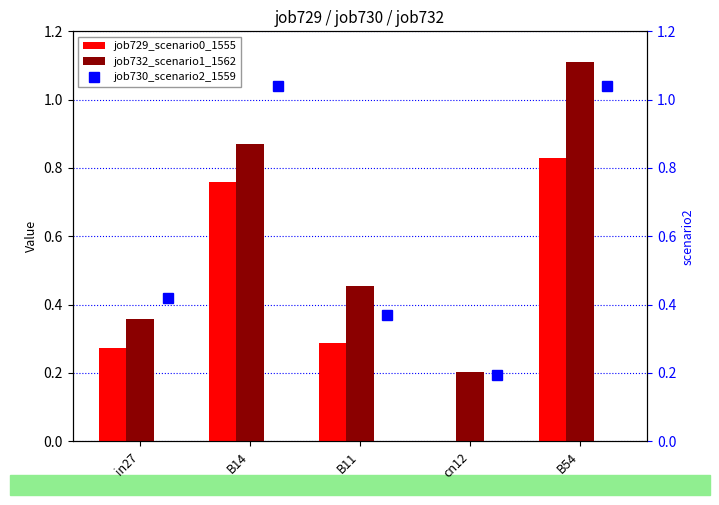

Where is job732_scenario1_1562 nearest to the value 0?

cn12